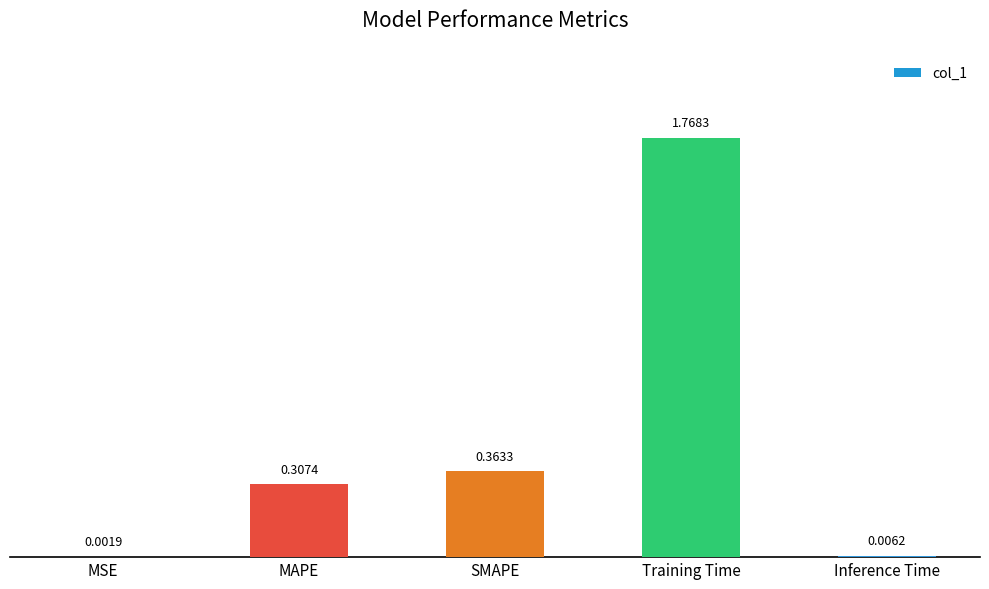

Does the chart contain stacked bars?

No